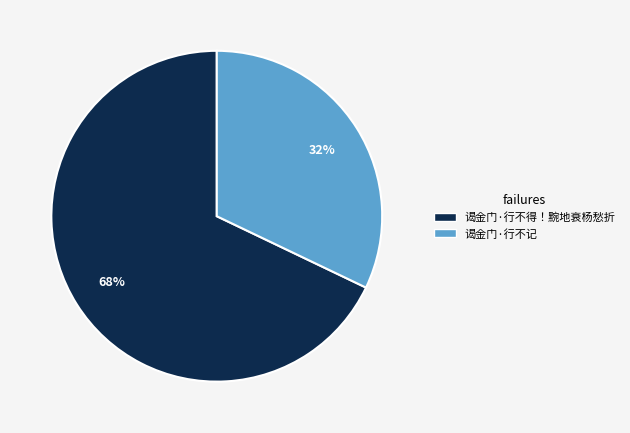

Count the number of slices in the pie.

2